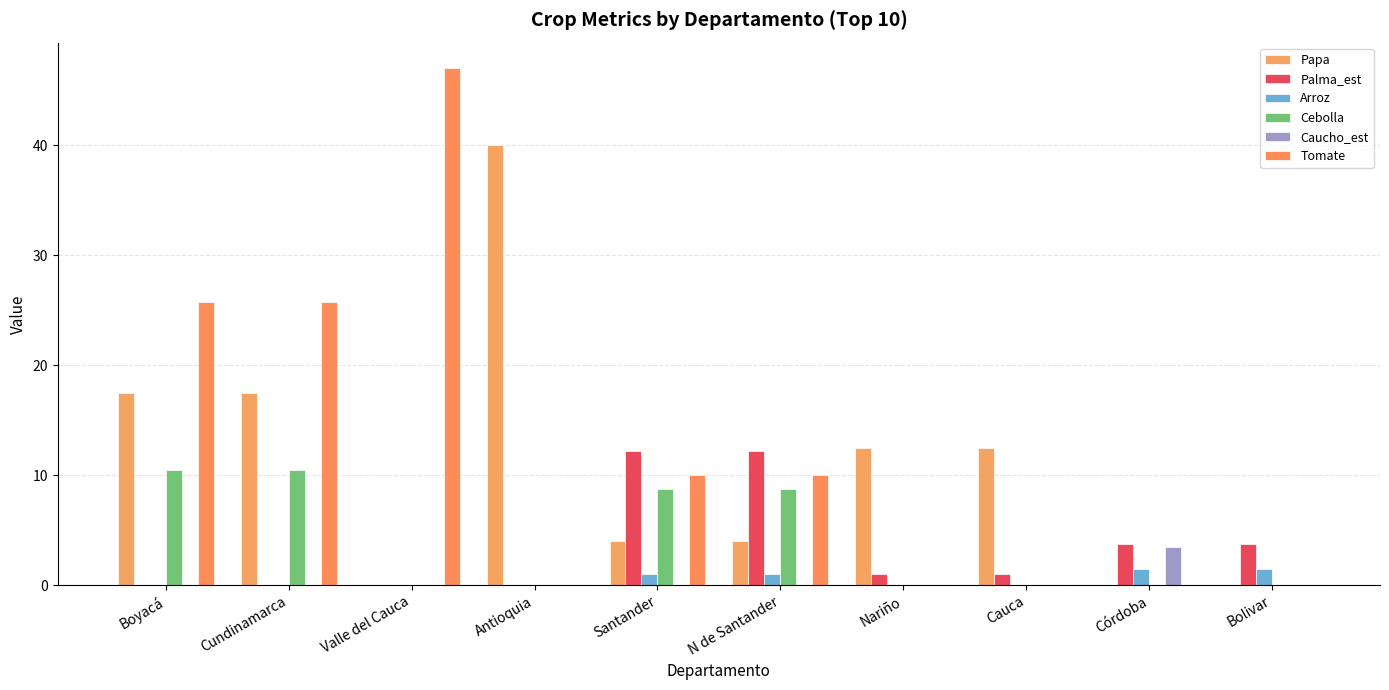

Reading right to left, transcribe all the data shown in this chart.

Papa: 0.0	0.0	12.5	12.5	4.0	4.0	40.0	0.0	17.5	17.5
Palma_est: 3.8	3.8	1.0	1.0	12.2	12.2	0.0	0.0	0.0	0.0
Arroz: 1.5	1.5	0.0	0.0	1.0	1.0	0.0	0.0	0.0	0.0
Cebolla: 0.0	0.0	0.0	0.0	8.8	8.8	0.0	0.0	10.5	10.5
Caucho_est: 0.0	3.5	0.0	0.0	0.0	0.0	0.0	0.0	0.0	0.0
Tomate: 0.0	0.0	0.0	0.0	10.0	10.0	0.0	47.0	25.8	25.8